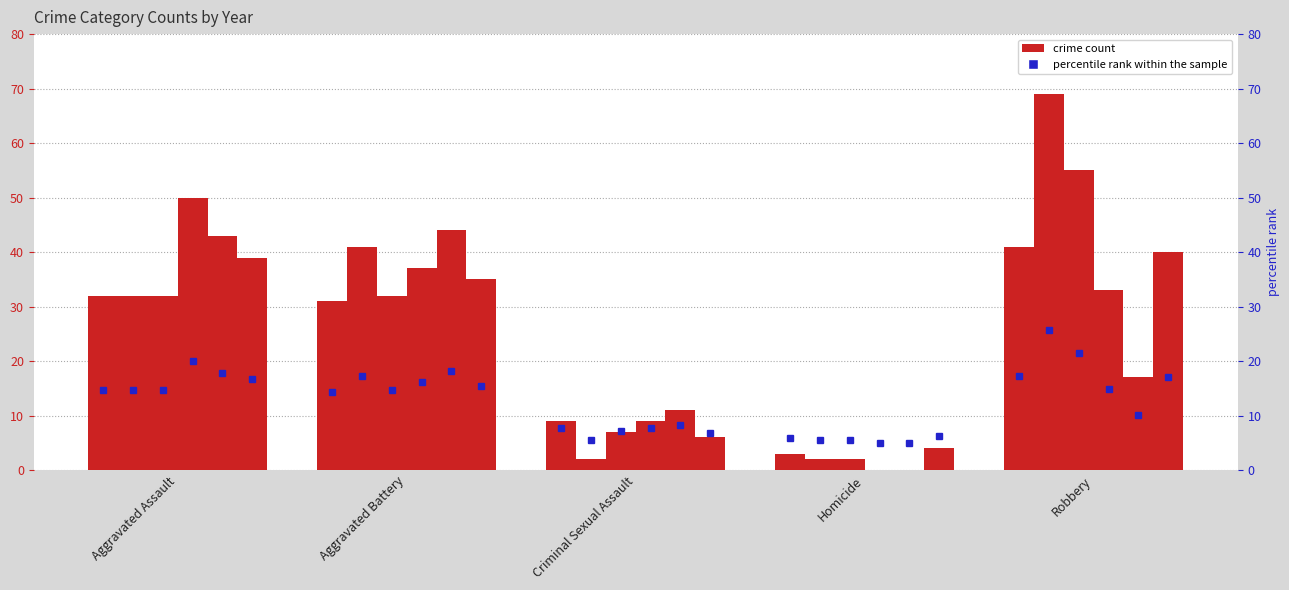

What is the maximum value for 2020?

40